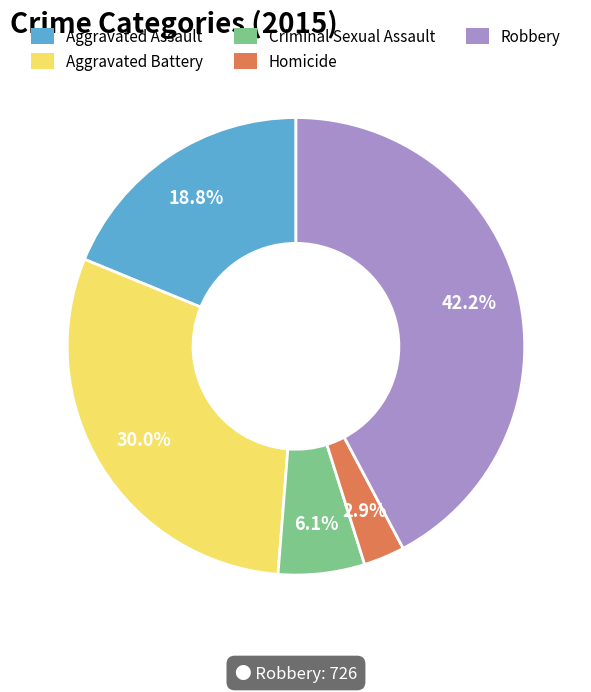

To the nearest percent, what is the difference between the largest and smallest slice percentages?

39%